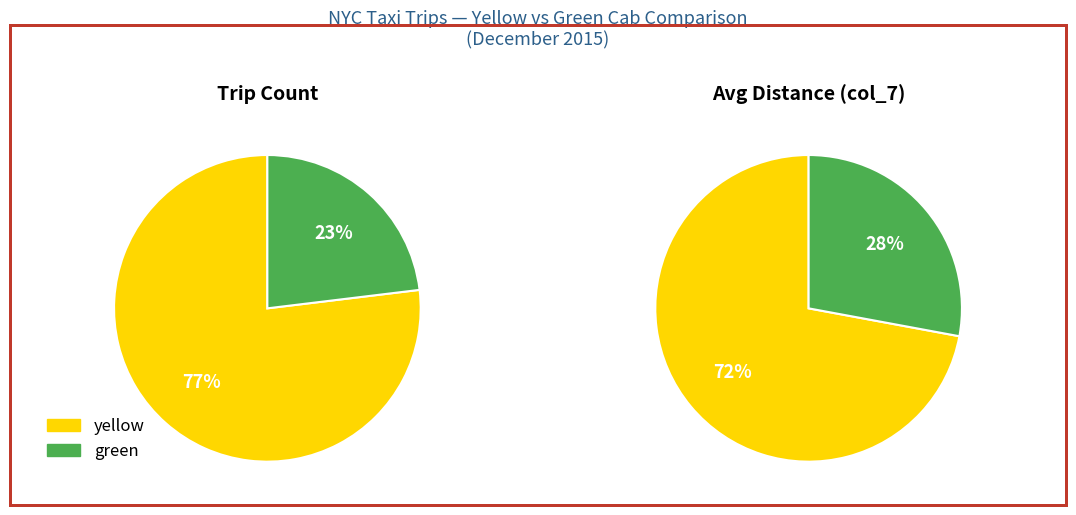

Which category has the biggest portion of the pie?

yellow